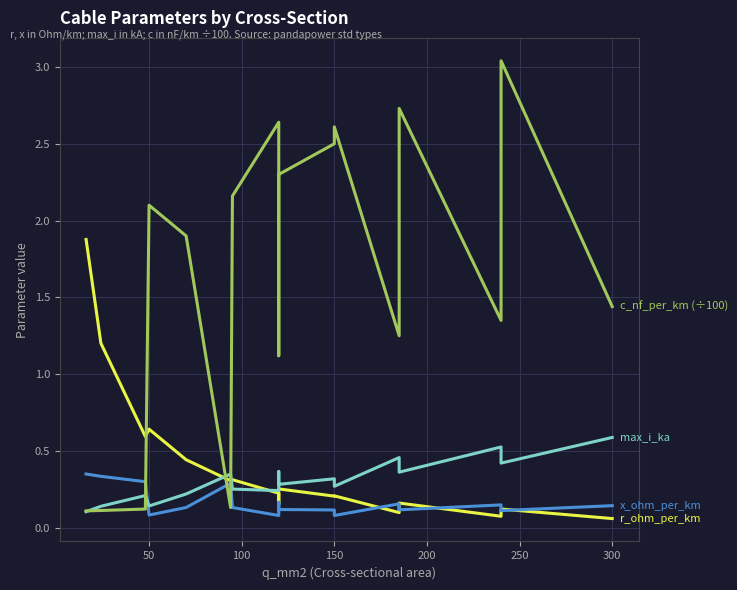

Rank the series by their maximum value, from highest to lowest.

c_nf_per_km (÷100), r_ohm_per_km, max_i_ka, x_ohm_per_km